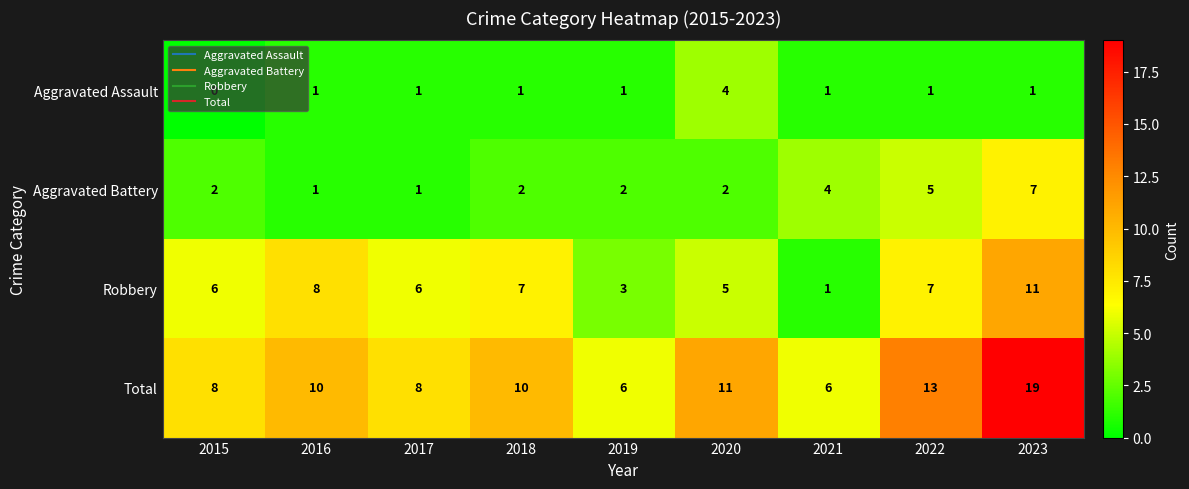

At which label is Total closest to 12?

2020